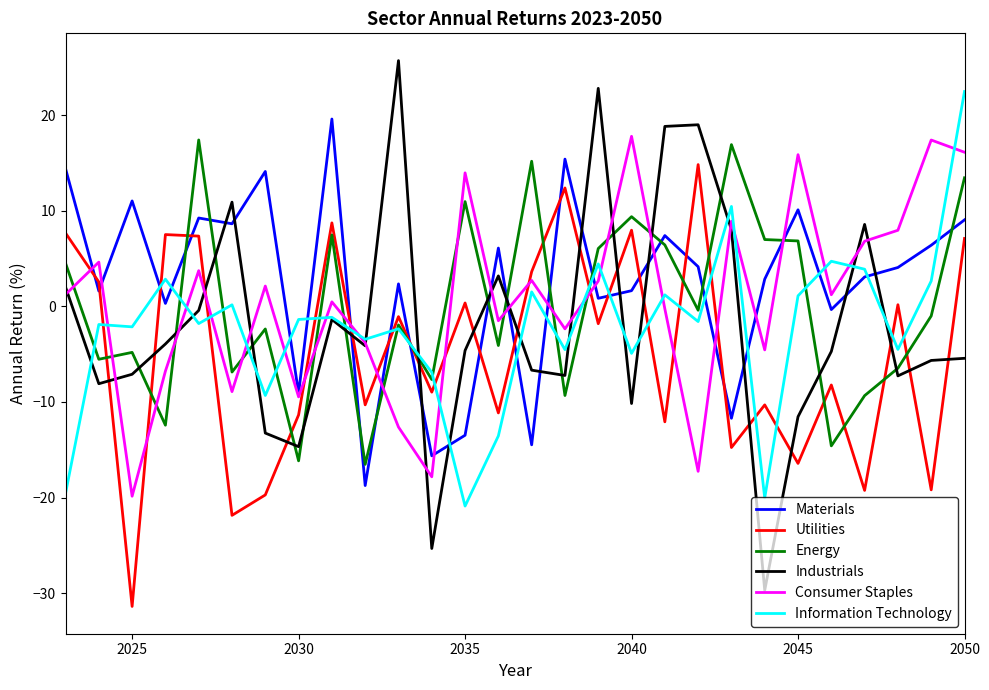

What is the minimum value shown in the chart?

-31.4